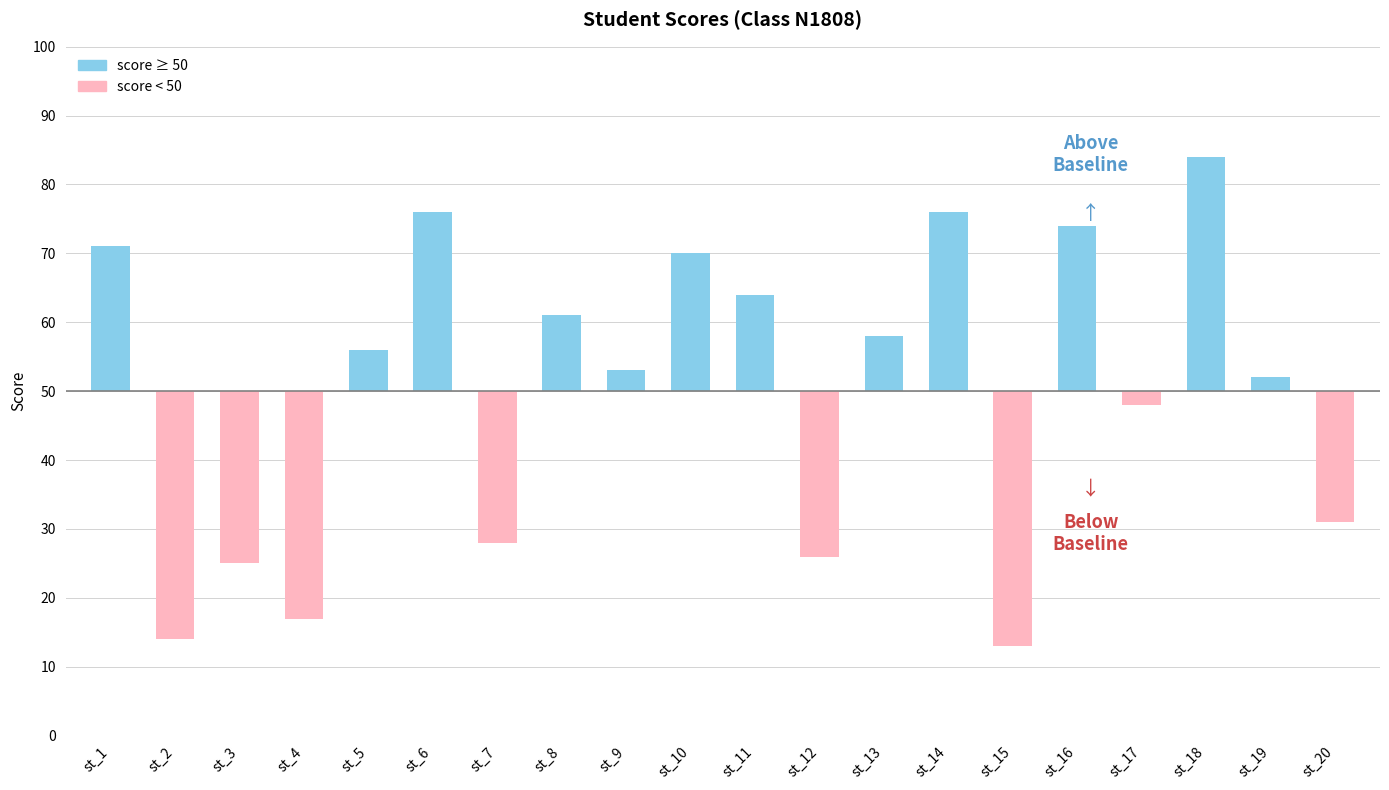

Reading left to right, transcribe all the data shown in this chart.

st_1=21	st_2=-36	st_3=-25	st_4=-33	st_5=6	st_6=26	st_7=-22	st_8=11	st_9=3	st_10=20	st_11=14	st_12=-24	st_13=8	st_14=26	st_15=-37	st_16=24	st_17=-2	st_18=34	st_19=2	st_20=-19